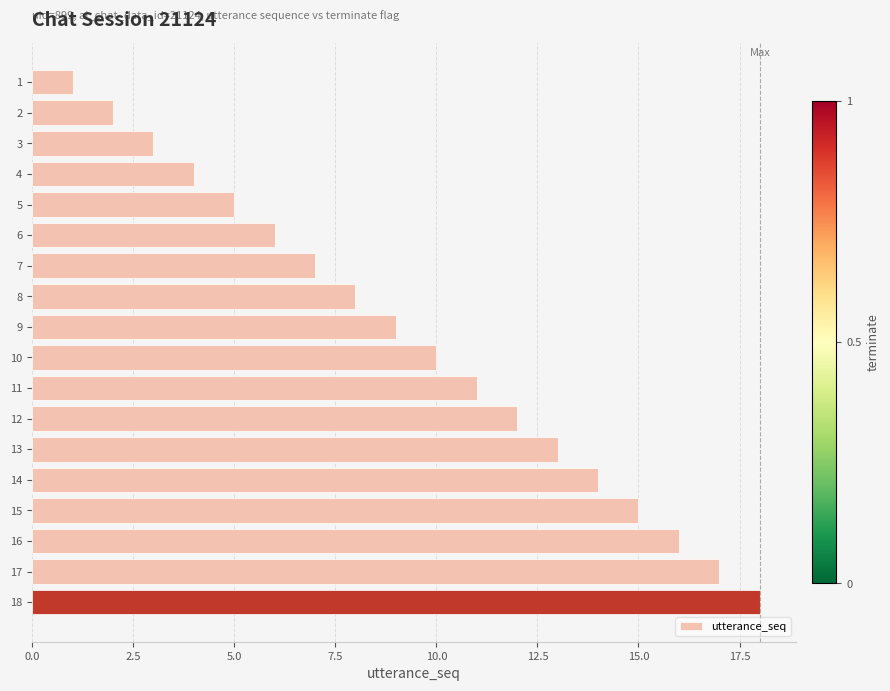

At which category does the chart reach its peak across all series?

18